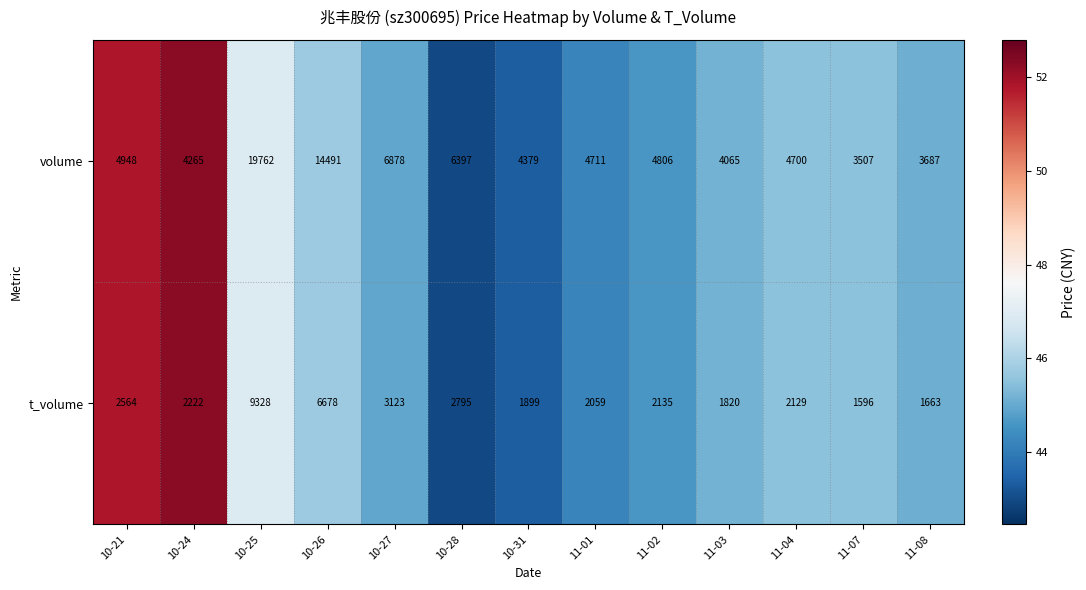

Rank the categories by volume value from highest to lowest.

10-25, 10-26, 10-27, 10-28, 10-21, 11-02, 11-01, 11-04, 10-31, 10-24, 11-03, 11-08, 11-07